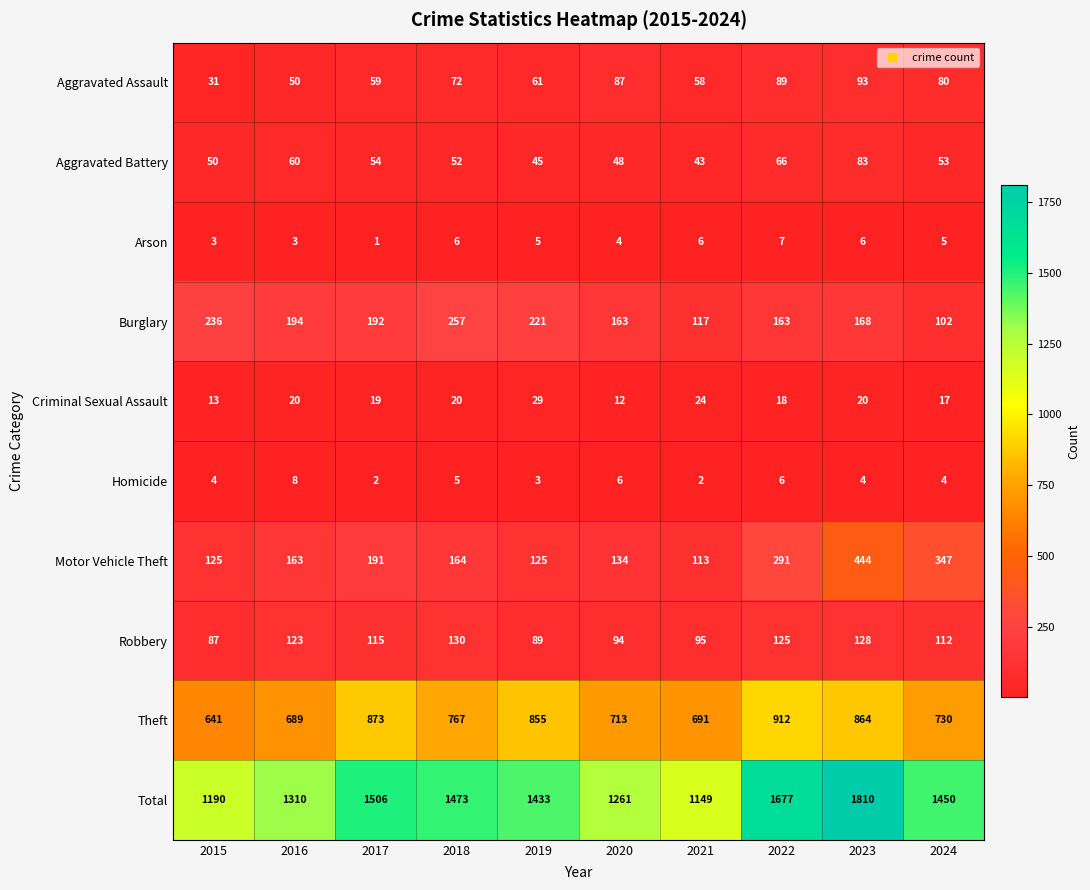

What is the difference between the maximum and second lowest values in the Burglary series?

140